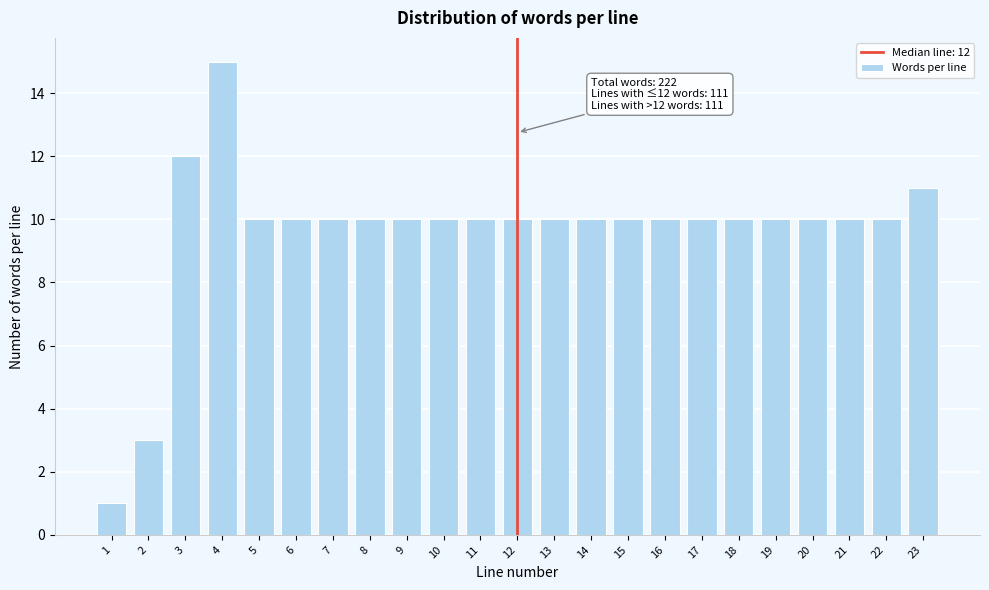

Reading right to left, extract all data points from this chart.

23=11	22=10	21=10	20=10	19=10	18=10	17=10	16=10	15=10	14=10	13=10	12=10	11=10	10=10	9=10	8=10	7=10	6=10	5=10	4=15	3=12	2=3	1=1